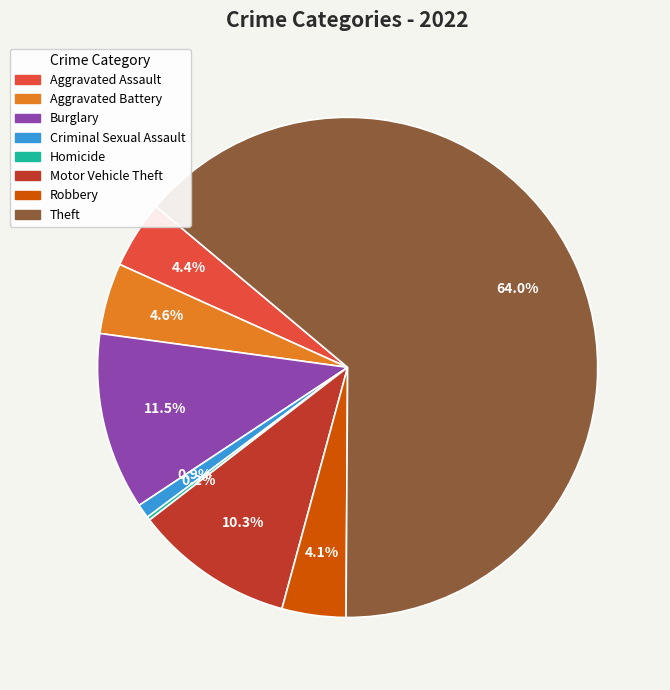

Is there any slice that represents more than half of the pie?

Yes